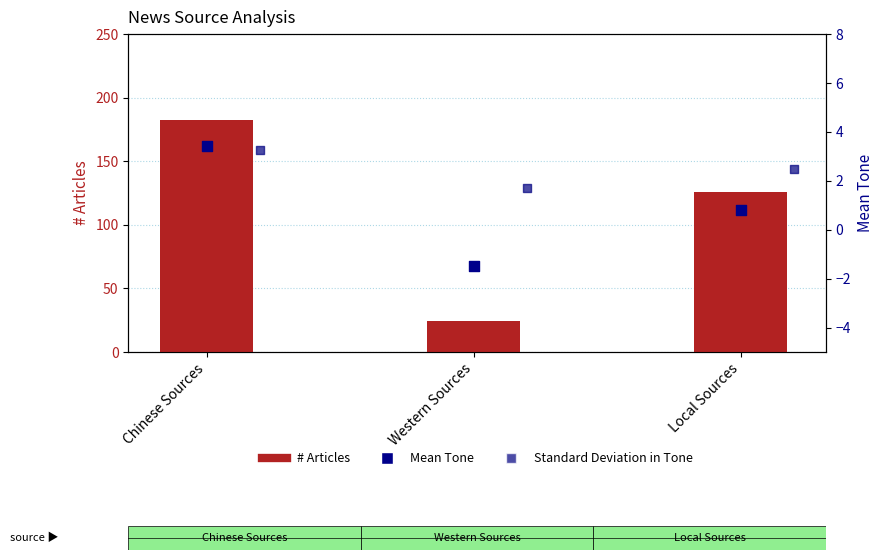

What are all the series names shown in the legend?

# Articles, Mean Tone, Standard Deviation in Tone